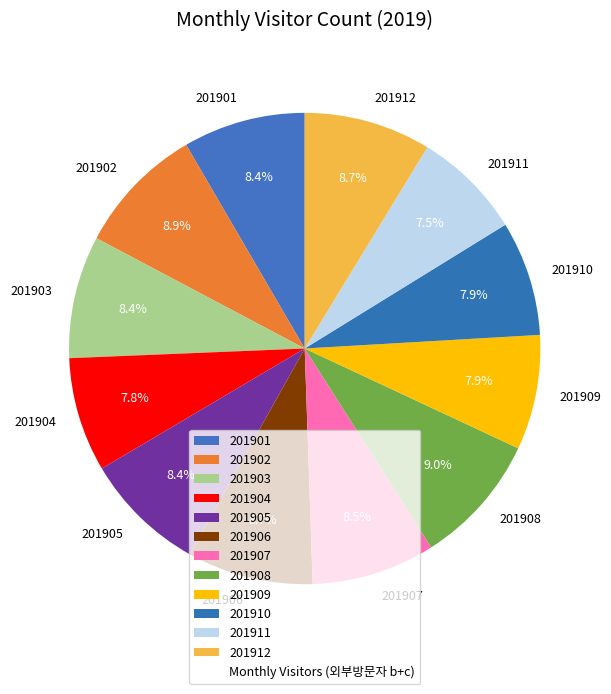

How many slices are in this pie chart?

12